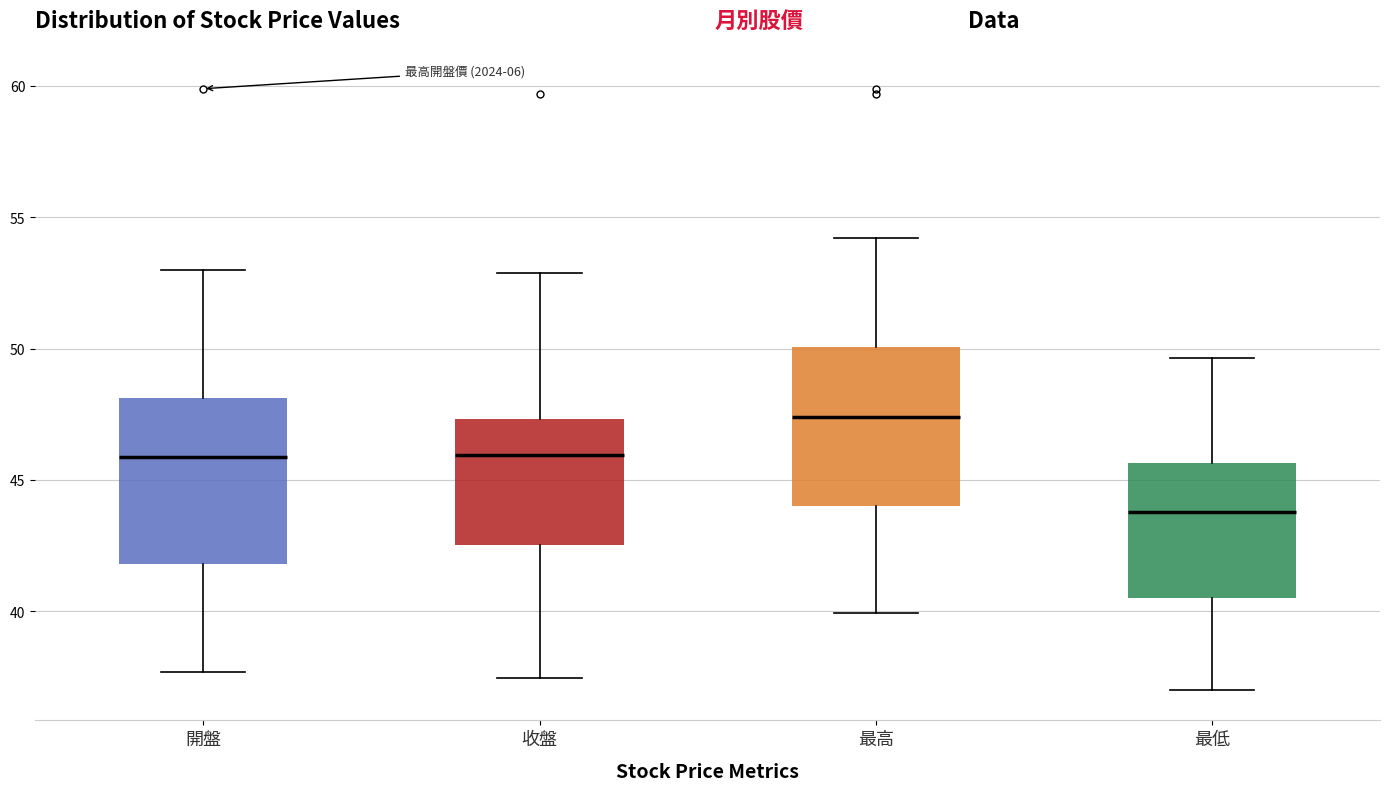

Reading left to right, read every box against the y-axis: the position of its median line, the range the box covers, and the ends of its whiskers. The values are not printed on the chart, so give them approximately, as read against the axis.

開盤: median 46.0, box 42.0 to 48.0, whiskers 37.5 to 53.0
收盤: median 46.0, box 42.5 to 47.5, whiskers 37.5 to 53.0
最高: median 47.5, box 44.0 to 50.0, whiskers 40.0 to 54.0
最低: median 44.0, box 40.5 to 45.5, whiskers 37.0 to 49.5